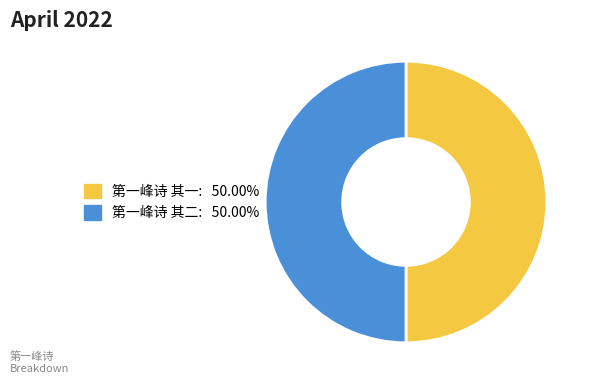

What is the ratio of the value at 第一峰诗 其一 to the value at 第一峰诗 其二?

1.0